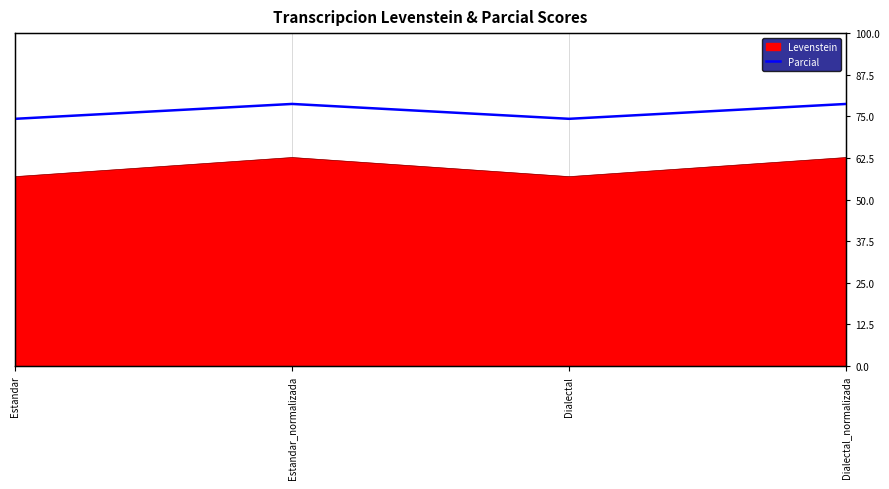

How many points are lower than both their immediate neighbors (excluding endpoints)?

1